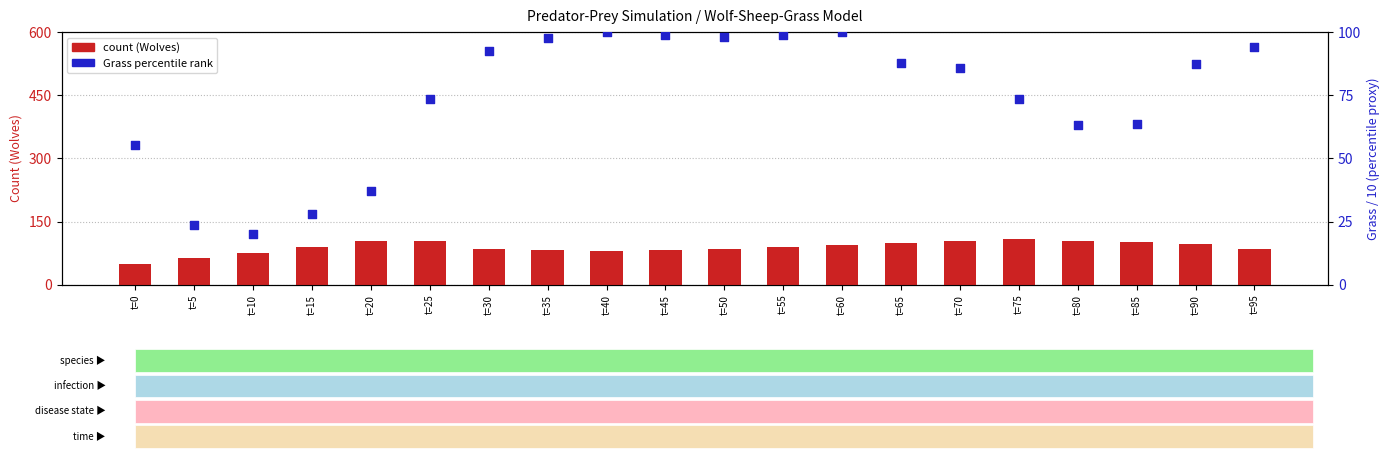

Which series has the largest total across all categories?

Wolves count